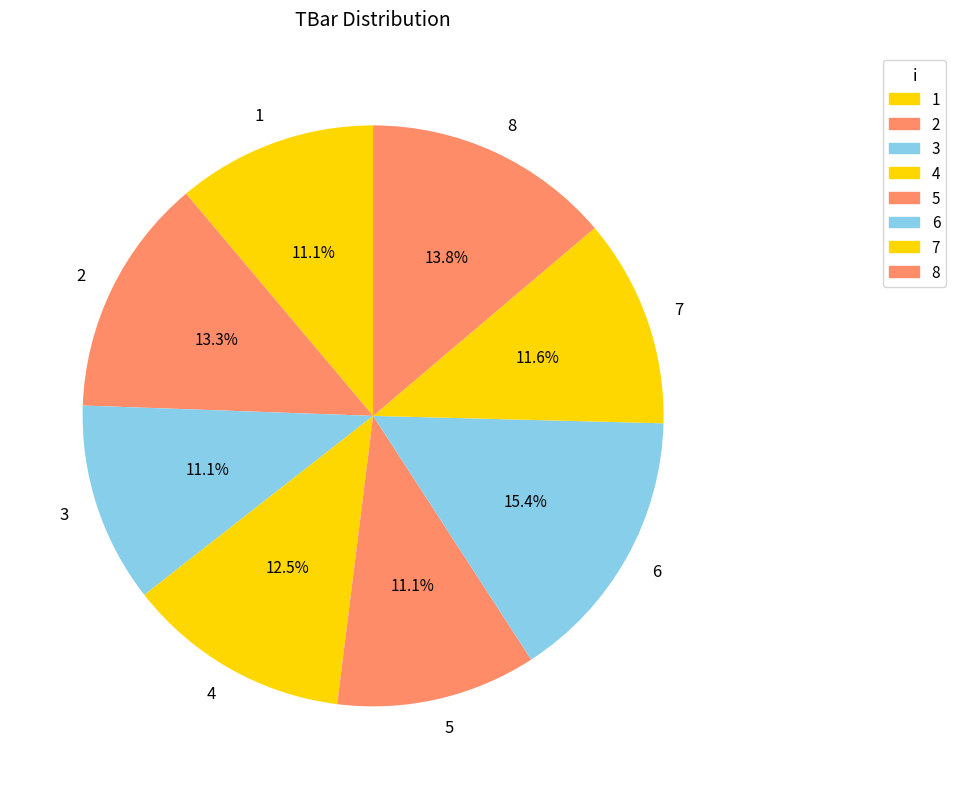

How many segments does this pie chart have?

8